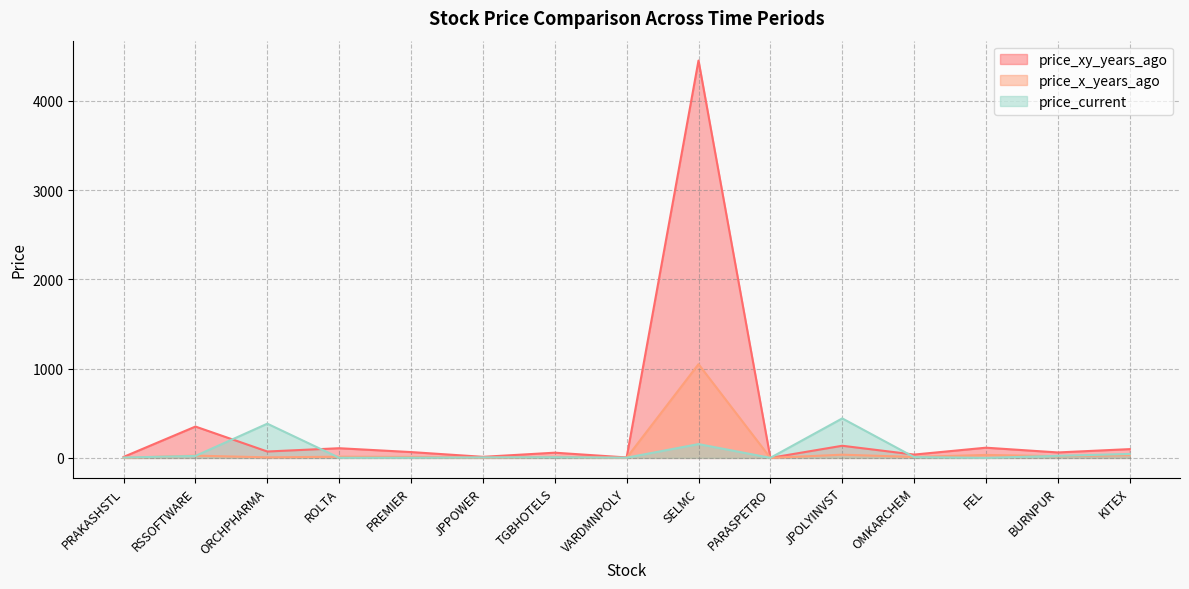

Where is the first local maximum for price_x_years_ago?

RSSOFTWARE